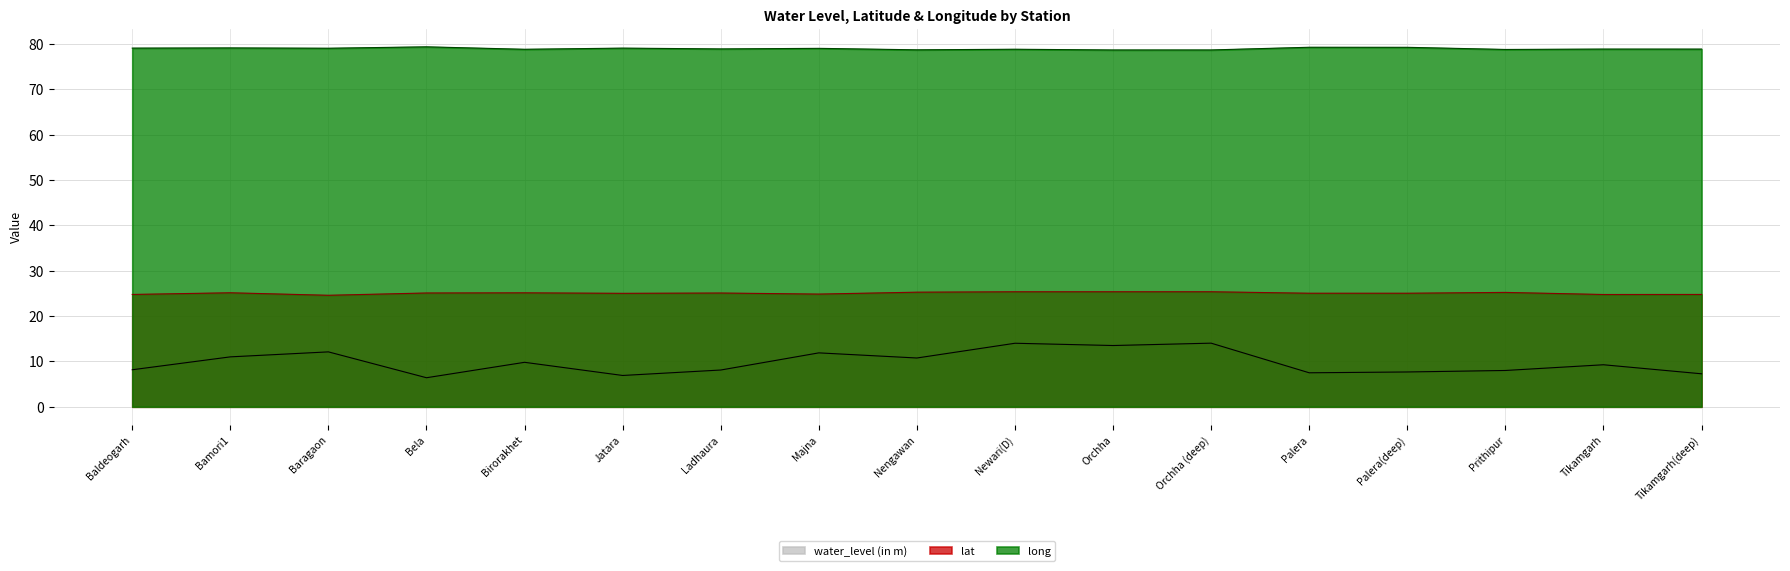

Where is long nearest to the value 78?

Orchha